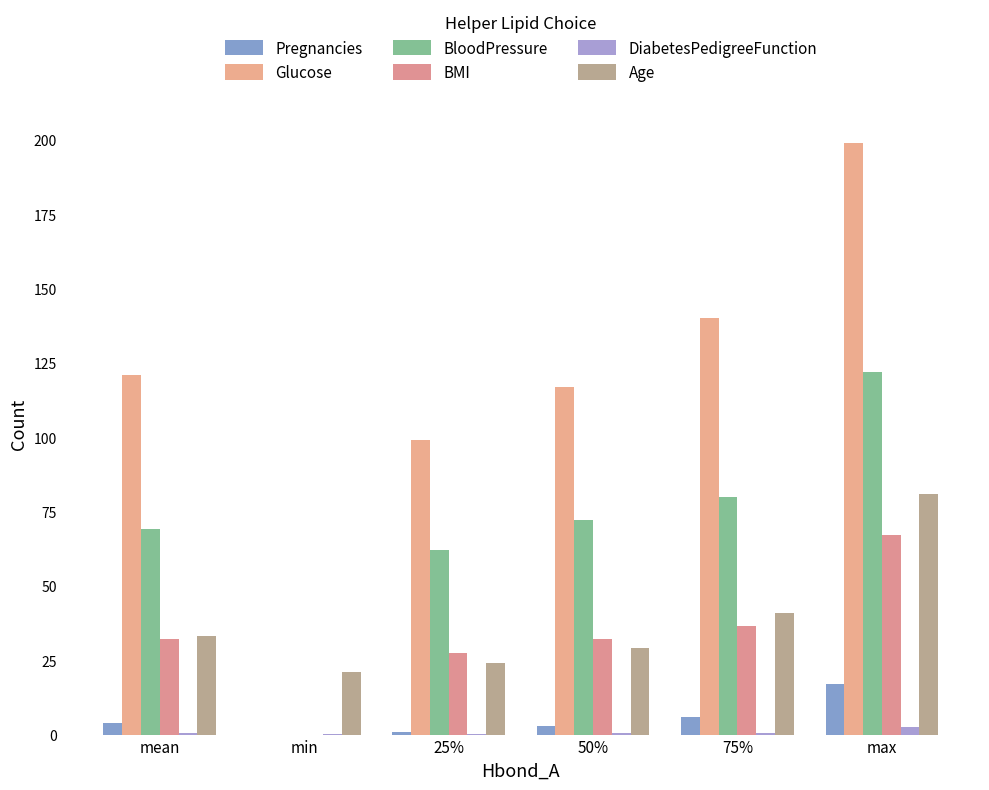

How many groups of bars are there?

6